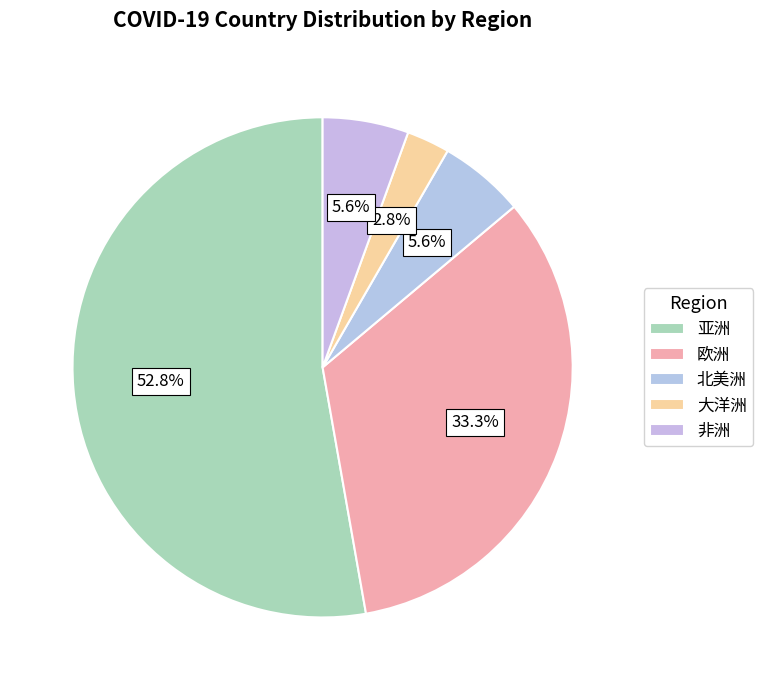

To the nearest percent, what percentage of the pie is 大洋洲?

3%